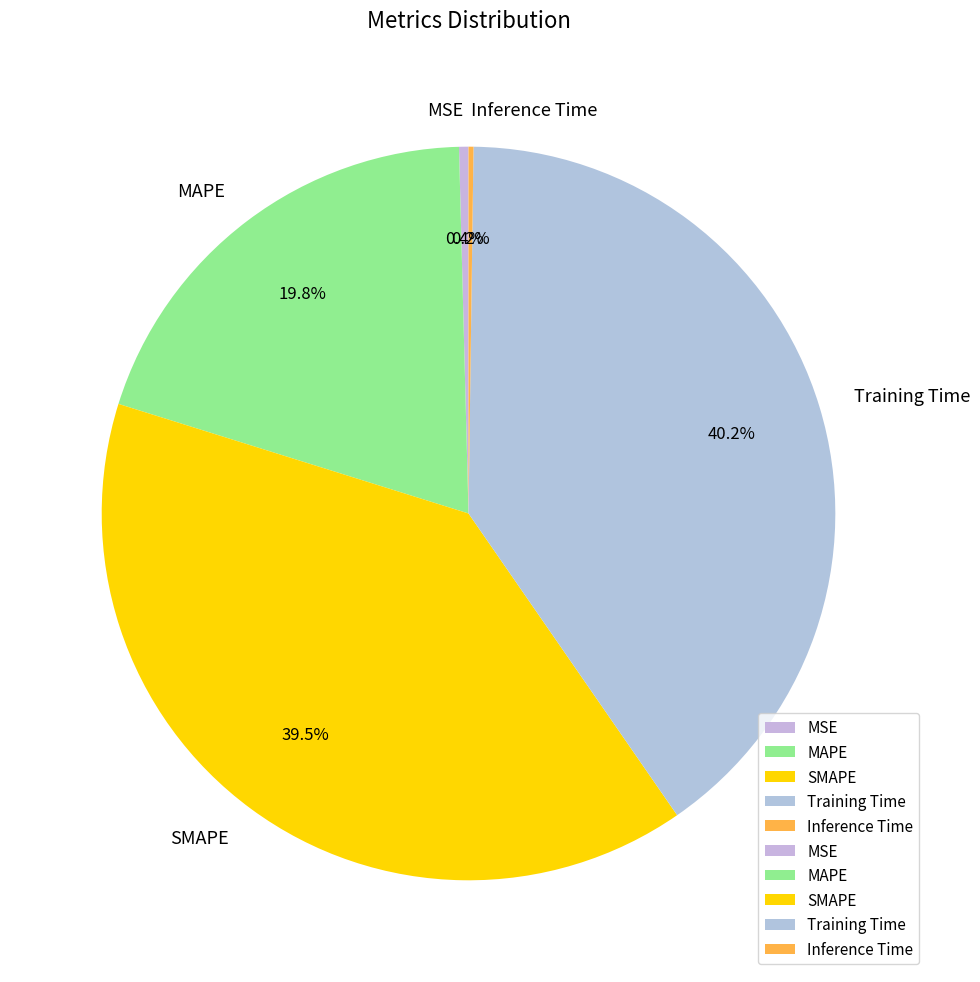

Combined, what portion of the pie is MAPE and SMAPE?

59.2%